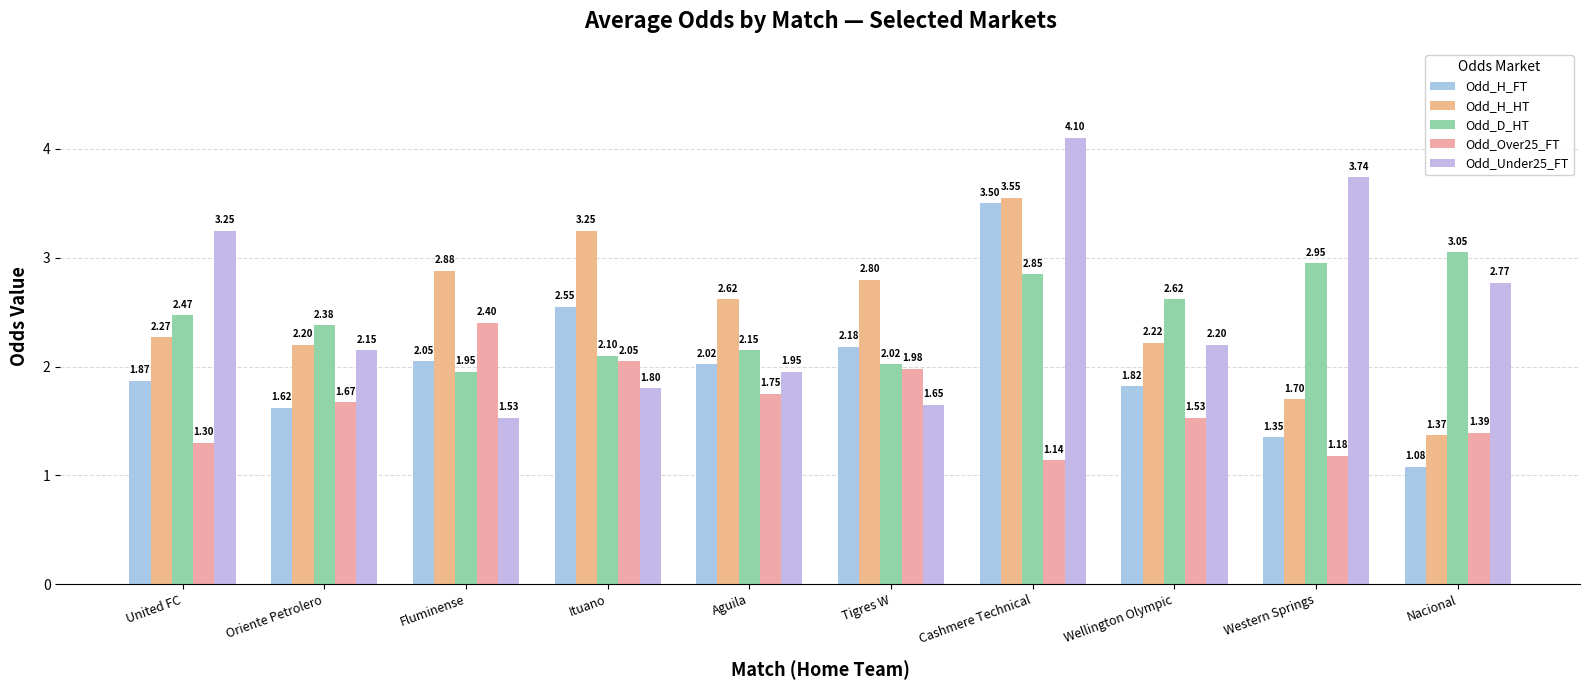

At which label does Odd_H_FT reach its peak?

Cashmere Technical